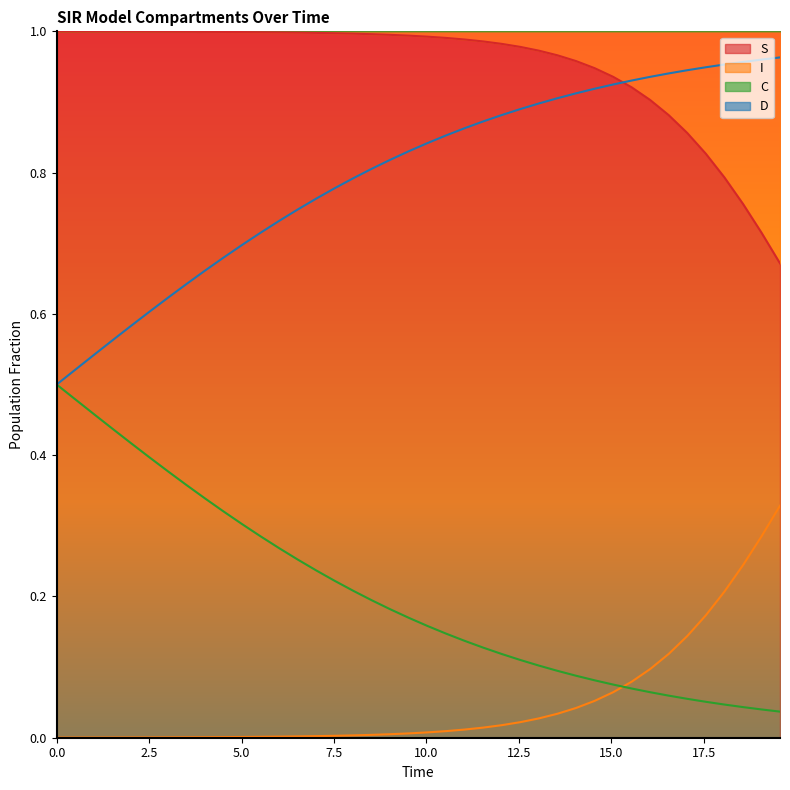

True or false: I and D intersect in this chart.

True